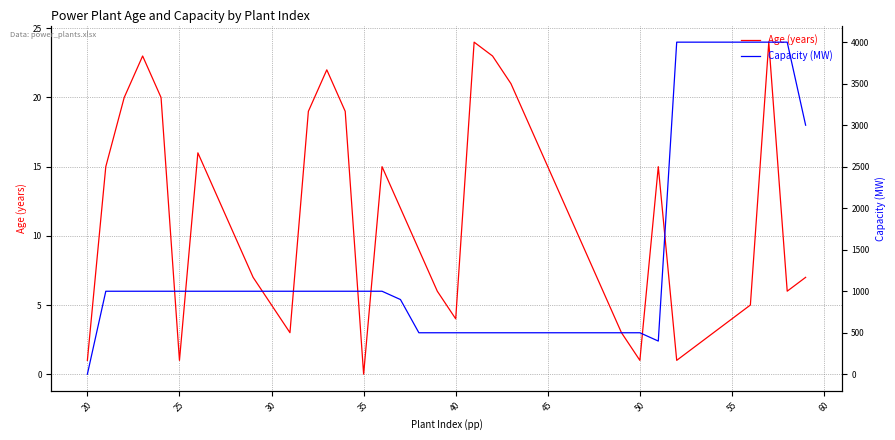

In Age (years), how many points are lower than both neighbors (excluding endpoints)?

7